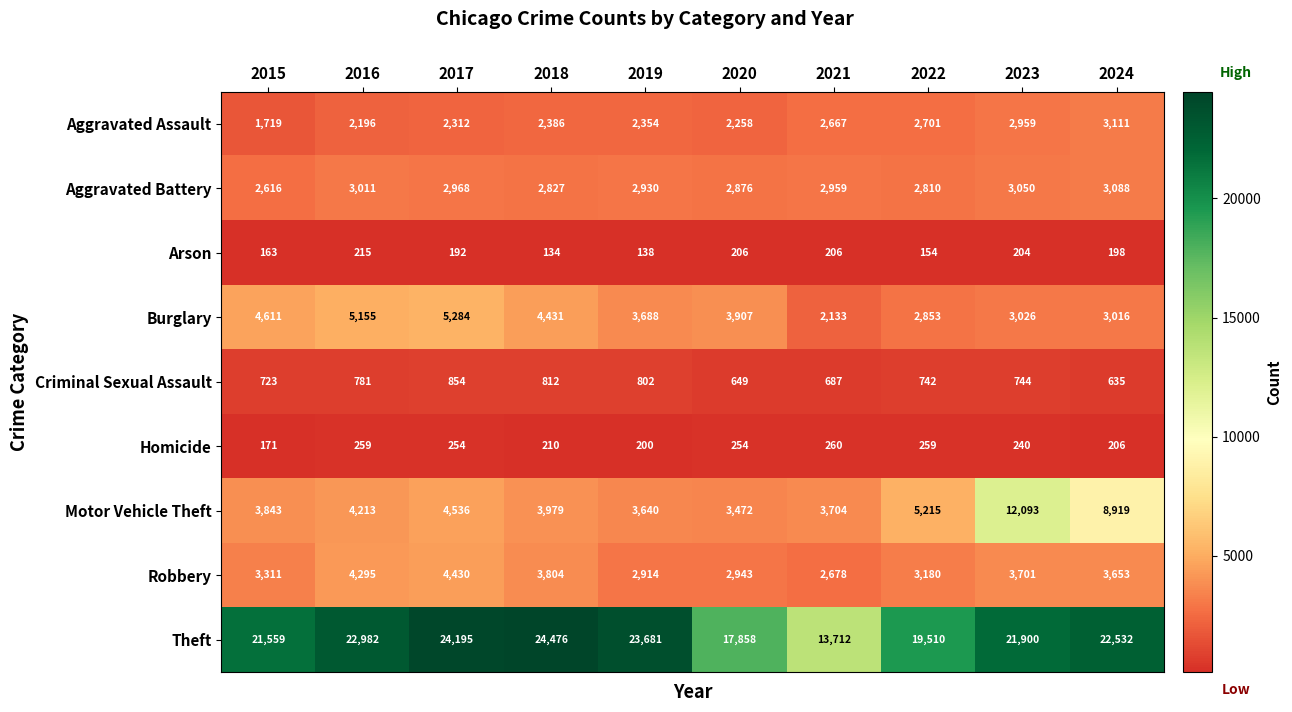

What value does the Aggravated Battery series have at 2018, to the nearest 50?

2850